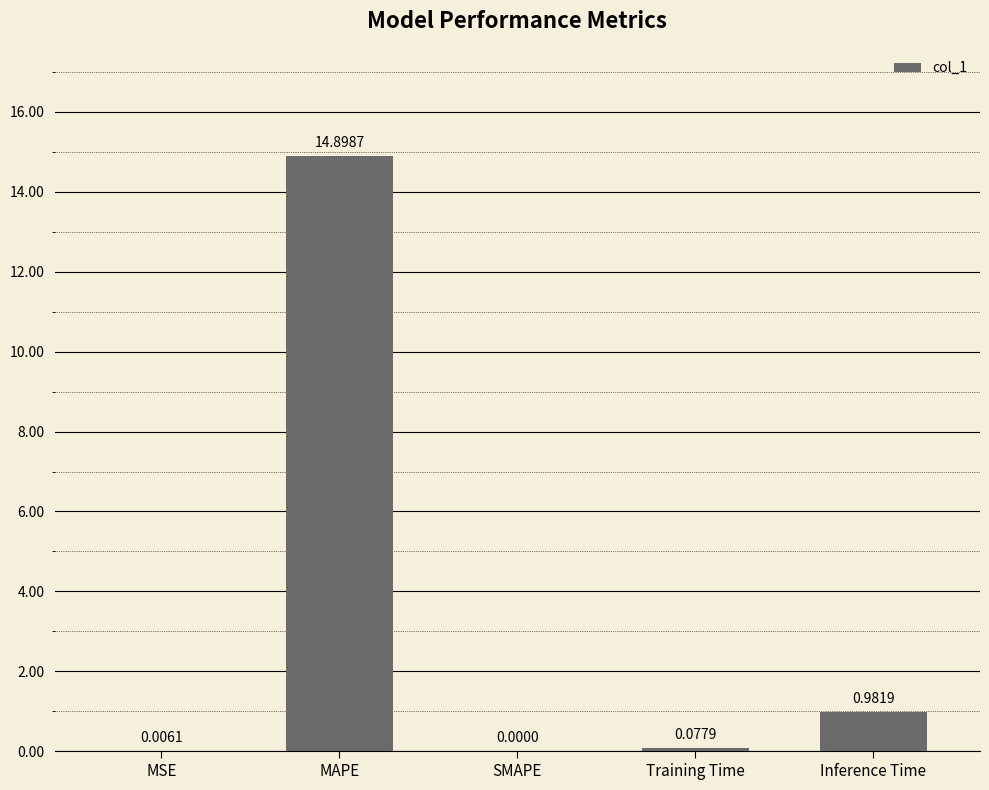

What is the maximum value shown in the chart?

14.9